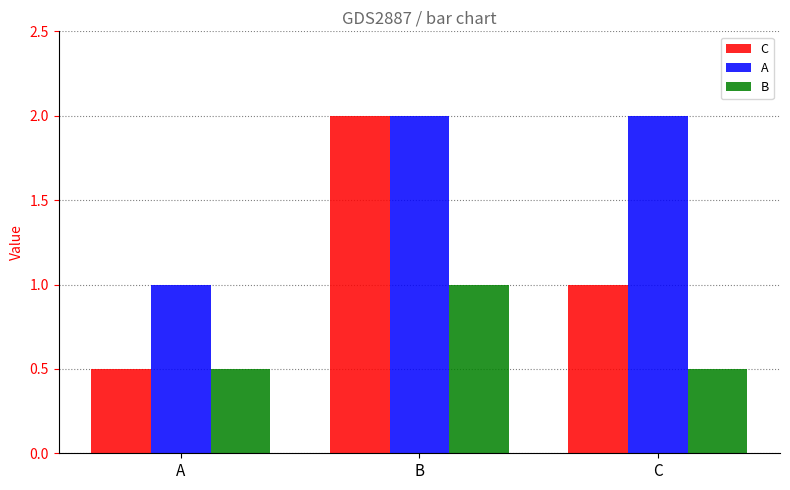

Which category has the highest value in the C series?

B